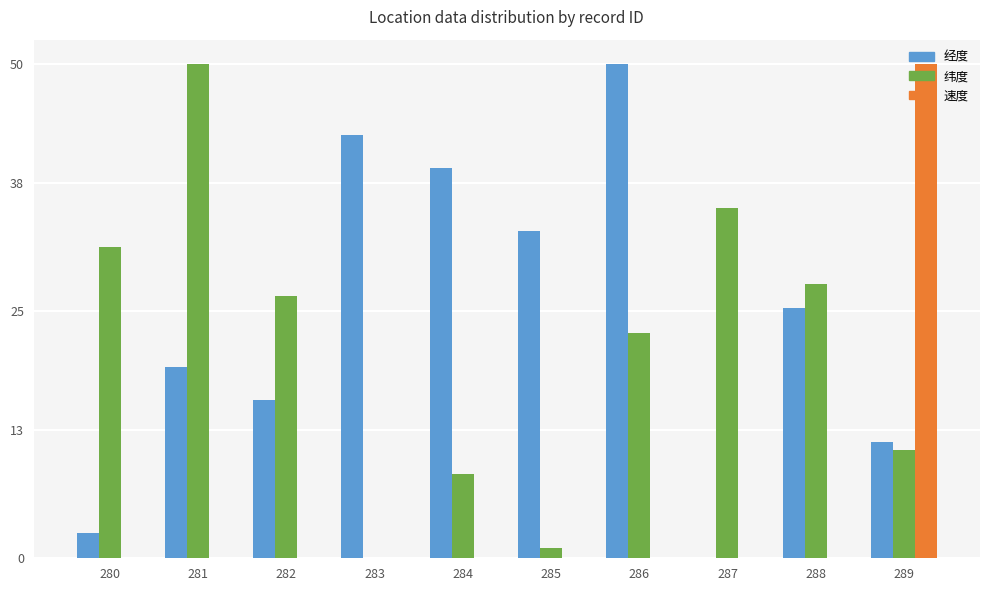

How many positive values does the 纬度 series have?

9